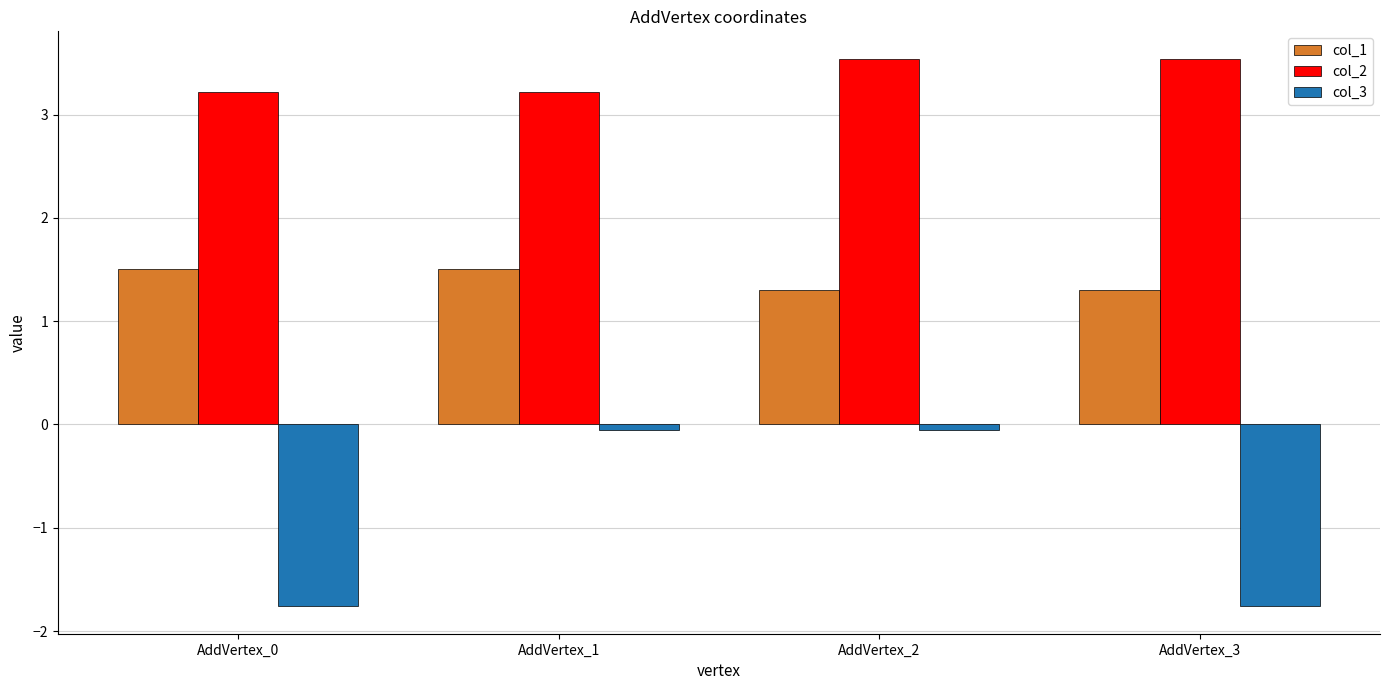

What is the maximum value for col_2?

3.5